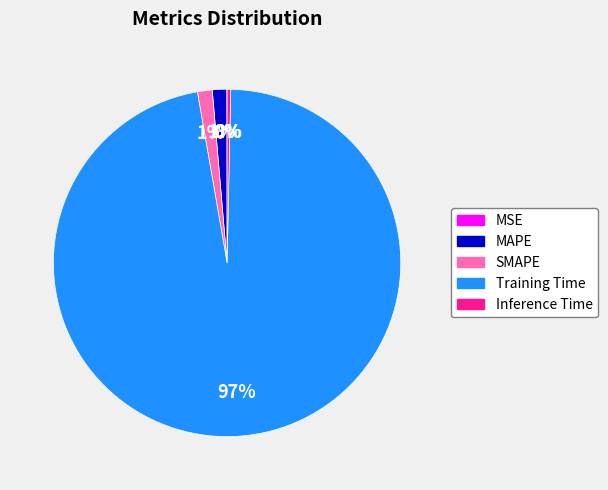

Between SMAPE and Training Time, which is larger?

Training Time